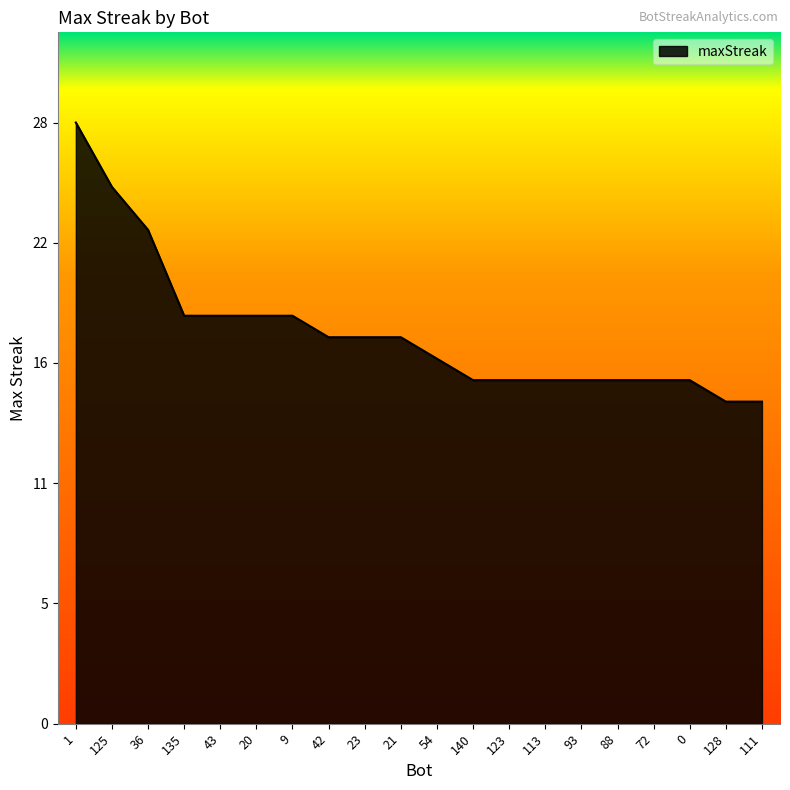

Does the chart display data point markers on the line(s)?

No